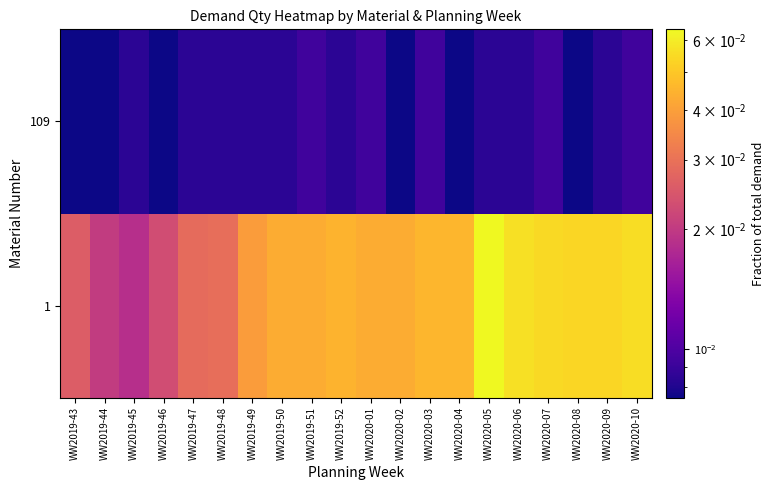

How many data points does each series have?

20